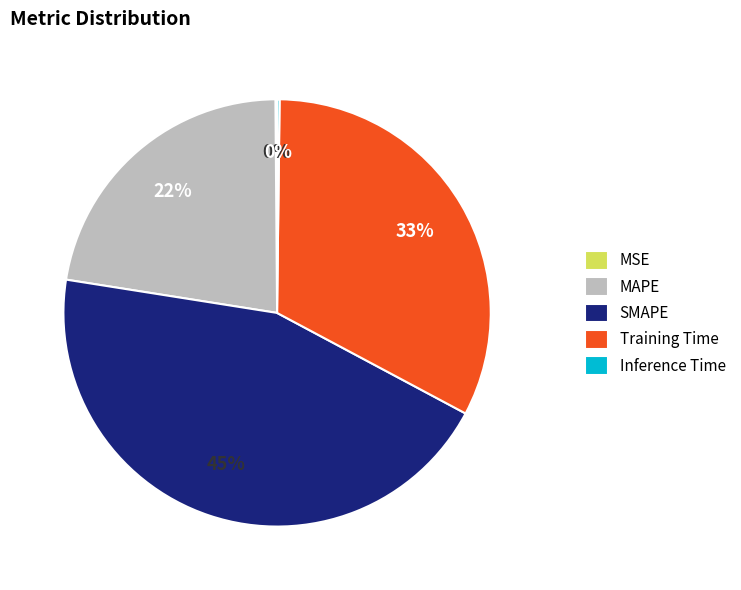

Combined, do SMAPE and MAPE account for over 50%?

Yes